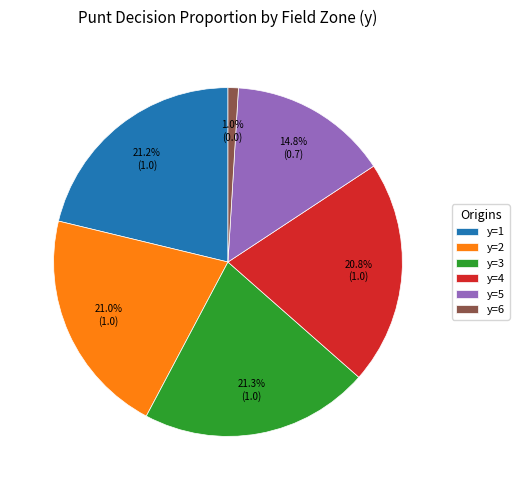

Approximately how many times larger is the value at y=2 compared to y=1?

1.0